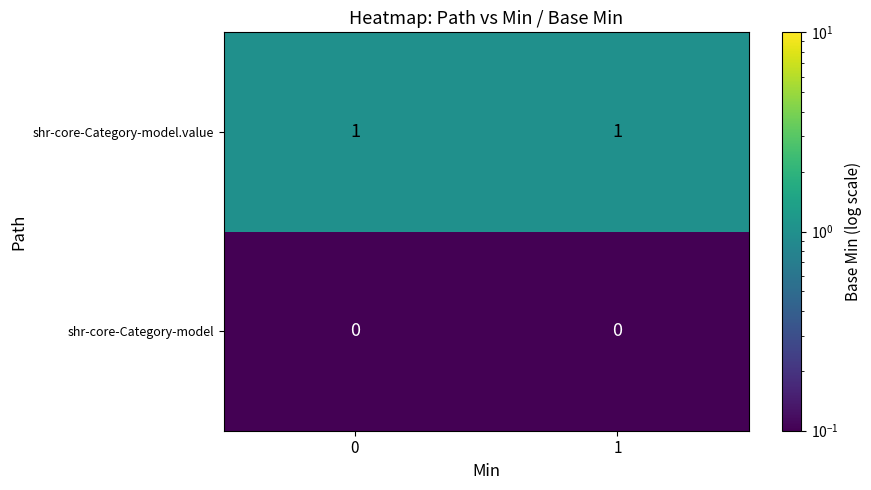

What is the maximum value shown in the chart?

1